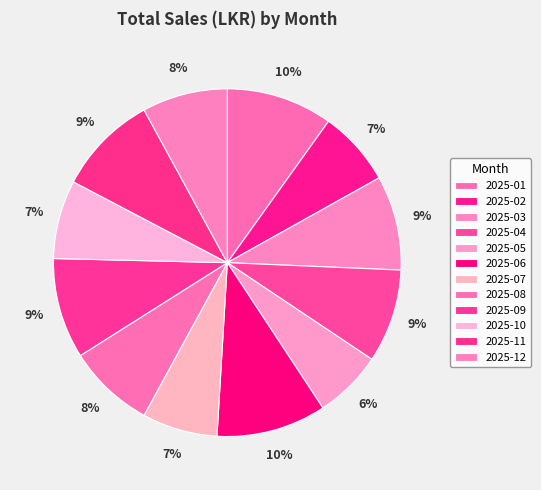

Does 2025-09 account for over 50% of the chart?

No